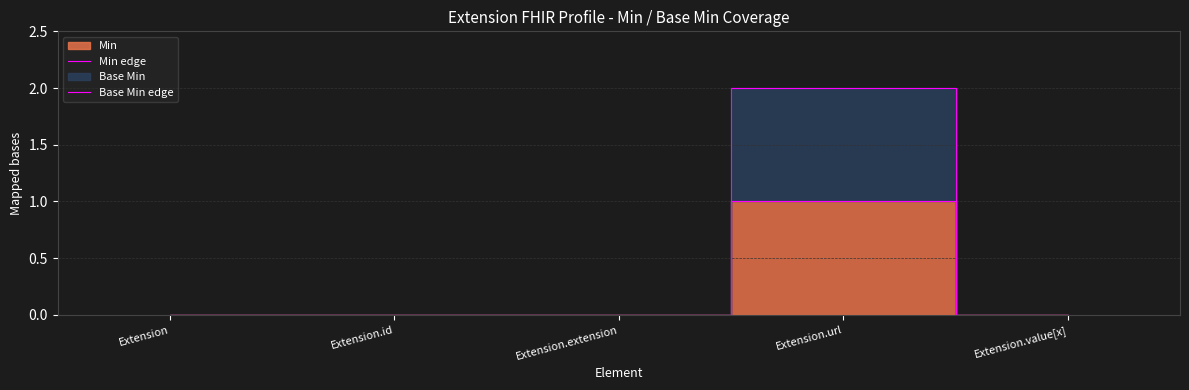

True or false: Base Min edge and Min edge intersect in this chart.

False